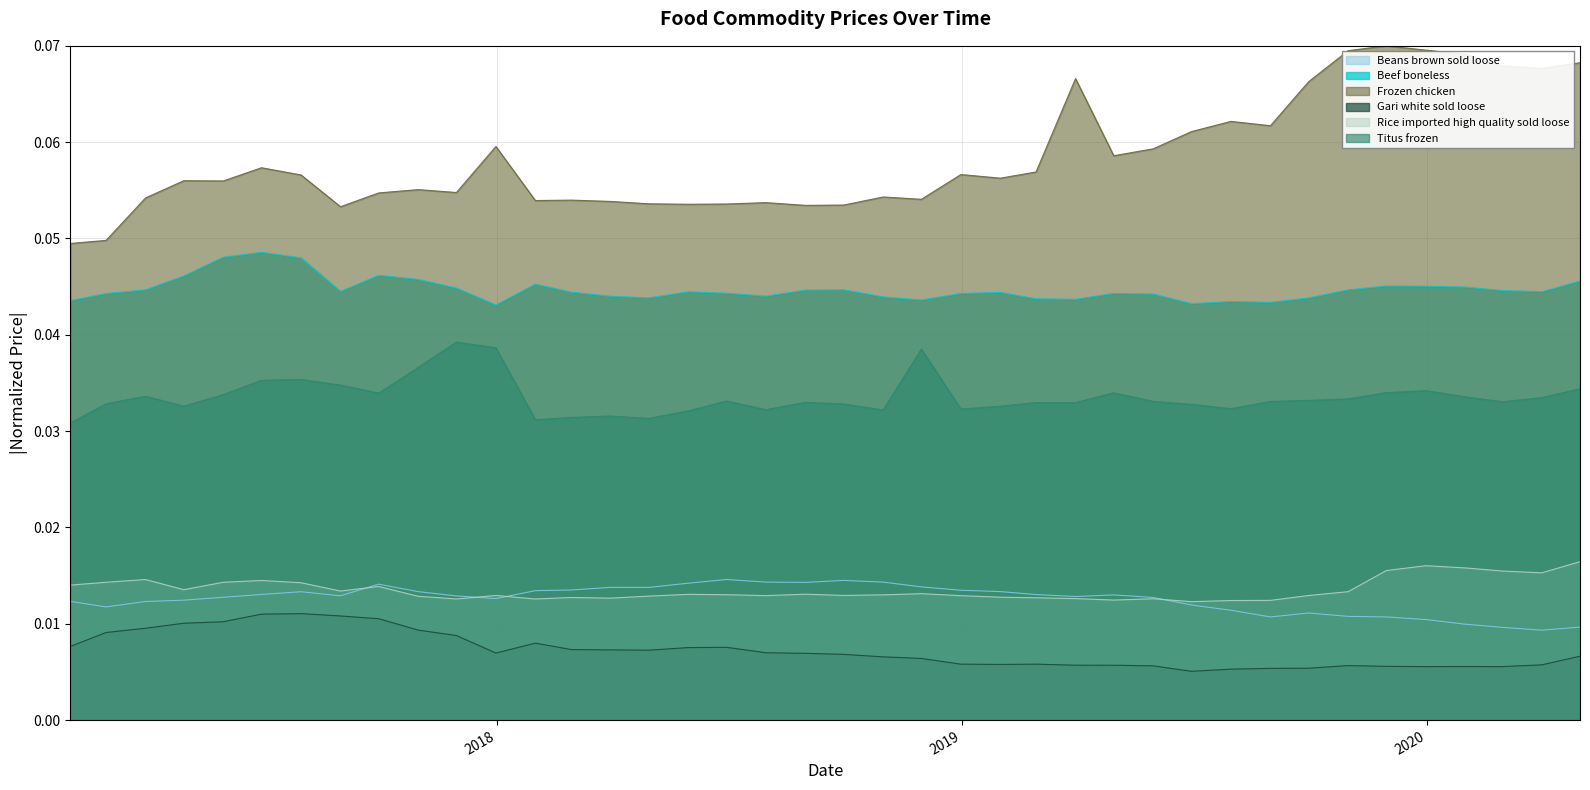

Which series has the largest range (max minus min)?

Frozen chicken